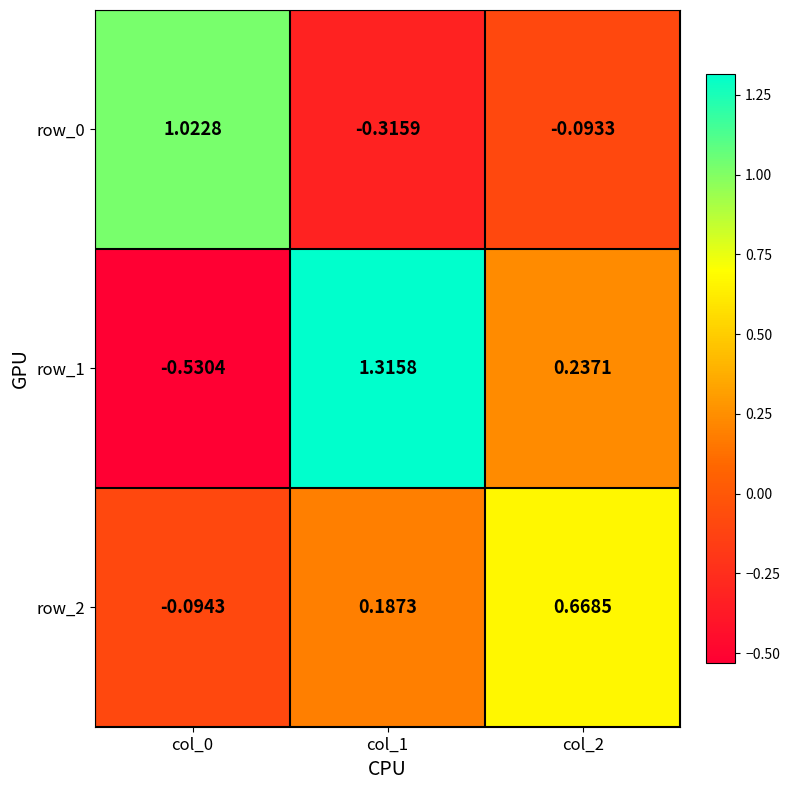

How many data points in row_2 are above 0?

2